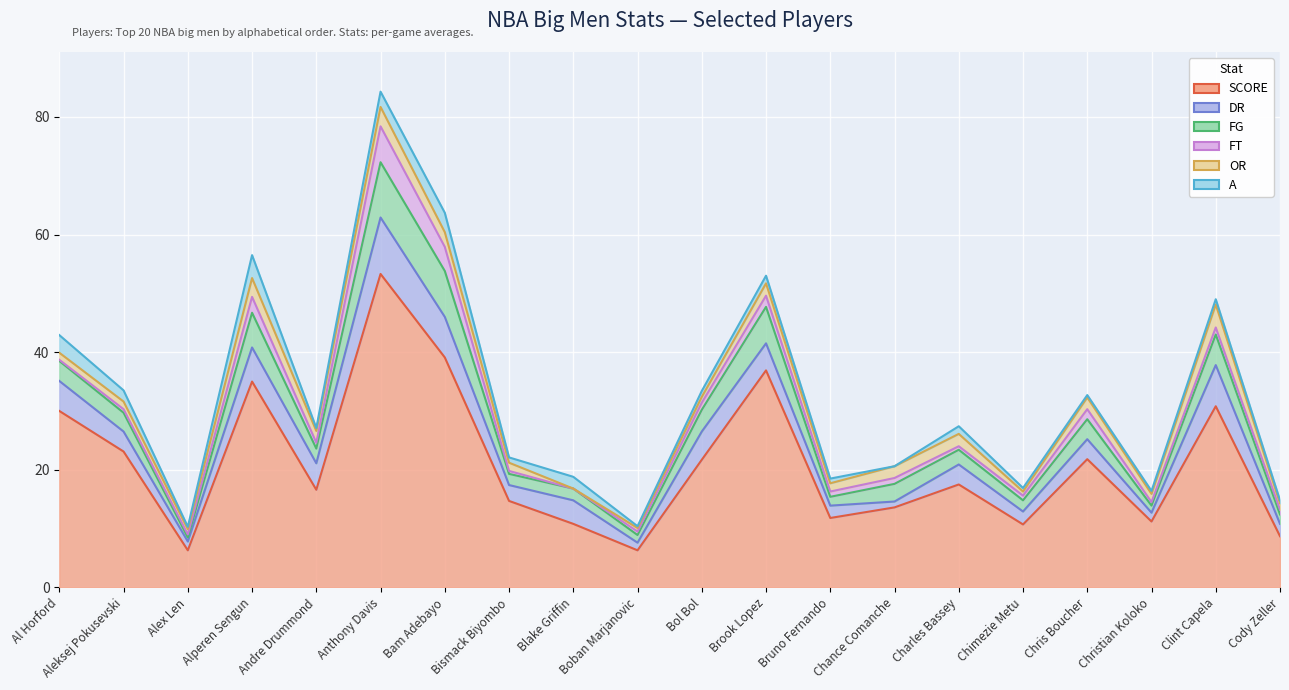

Where is the first local maximum for DR?

Alperen Sengun